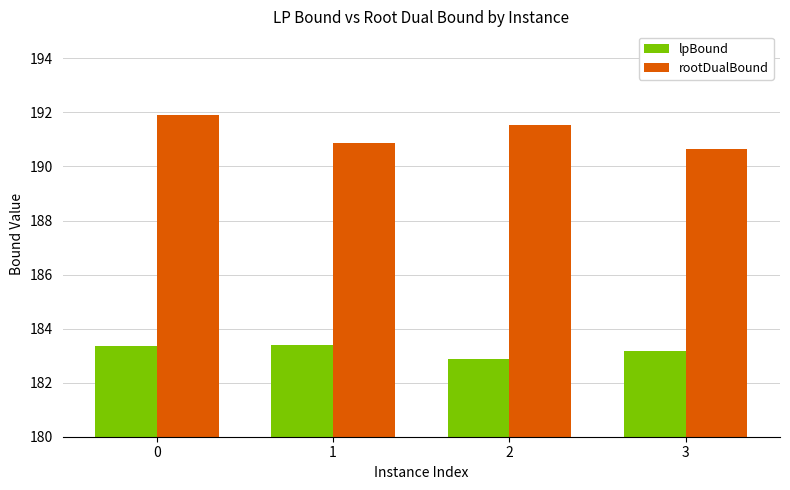

List the labels in order of rootDualBound value, largest first.

0, 2, 1, 3